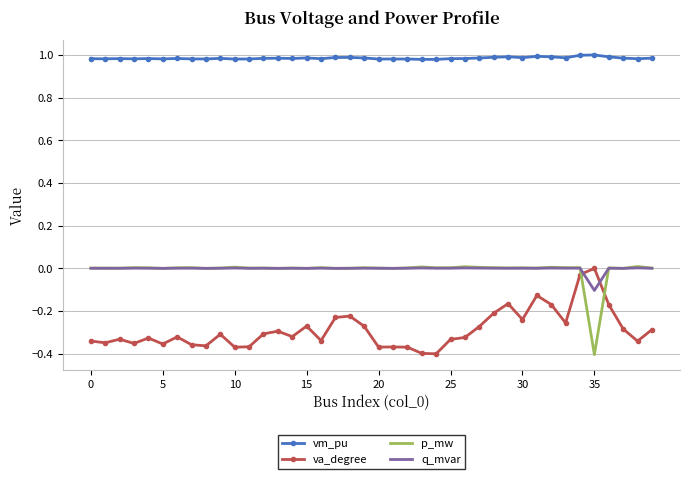

True or false: vm_pu has more than 1 points higher than both neighbors.

True